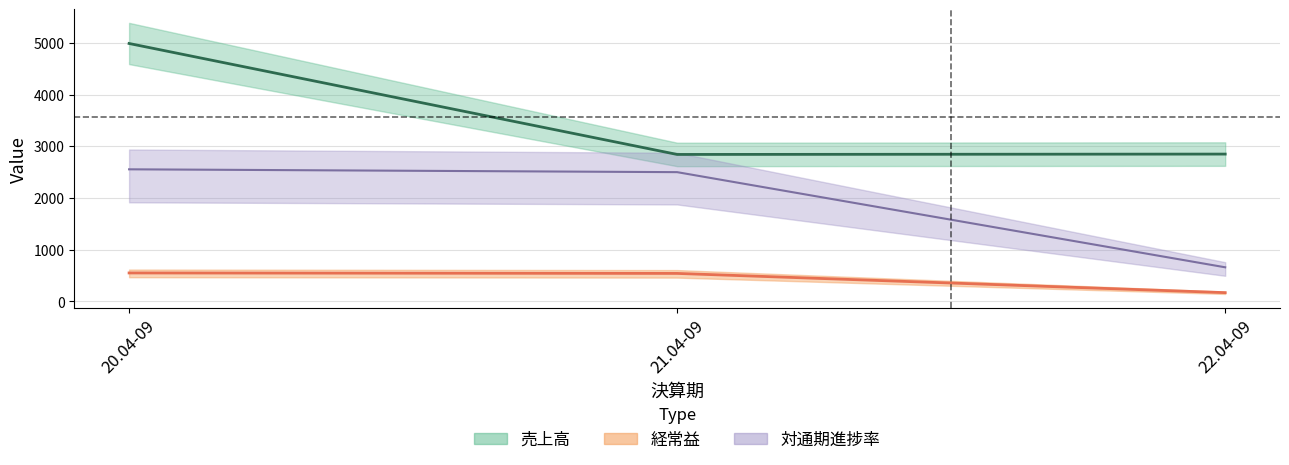

At which label does 売上高 reach its peak?

20.04-09